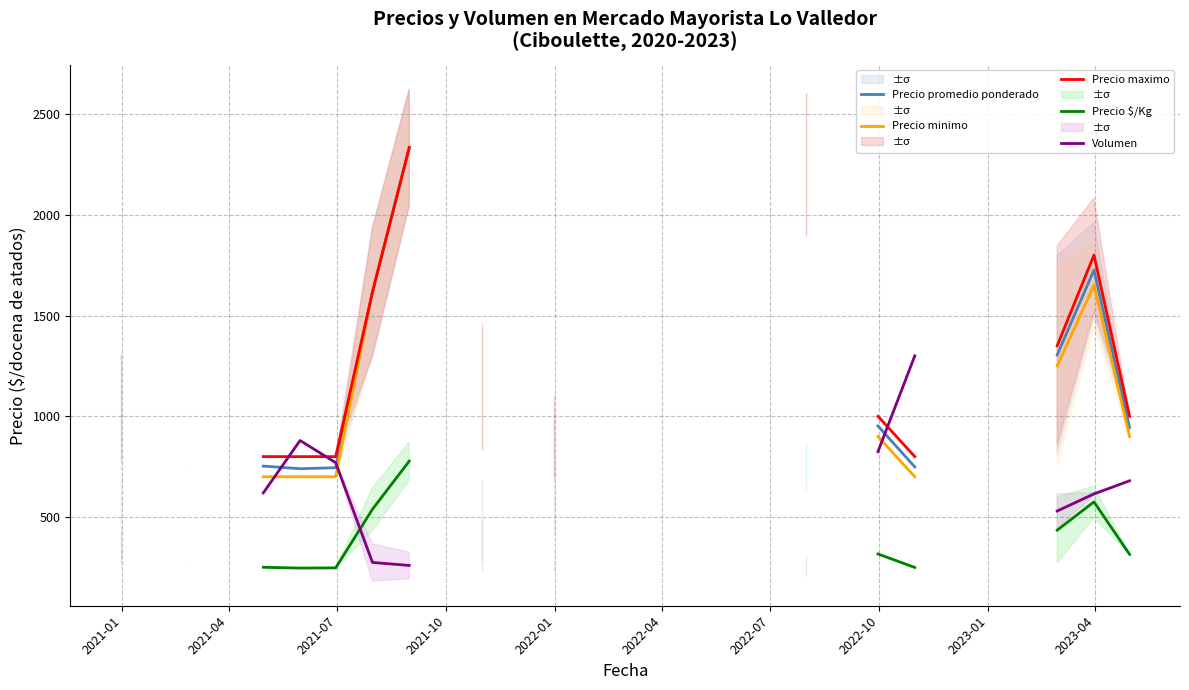

What is the label of the 28th point from the right?

2021-04